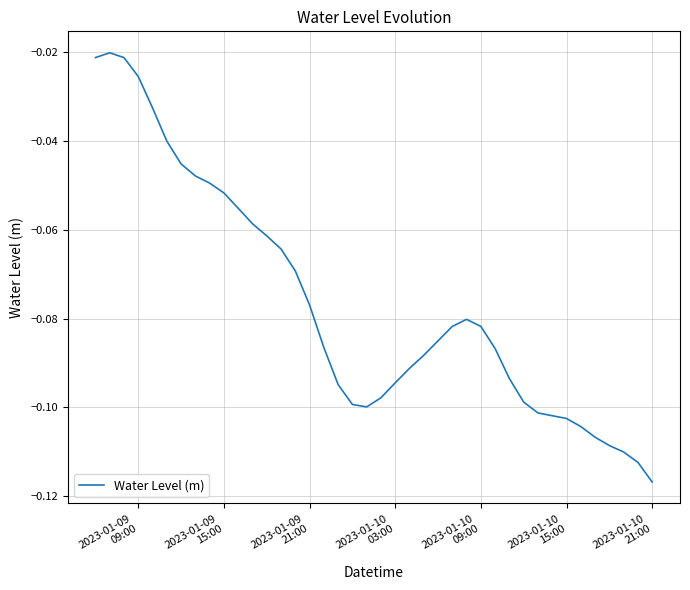

How many lines are shown in the chart?

1